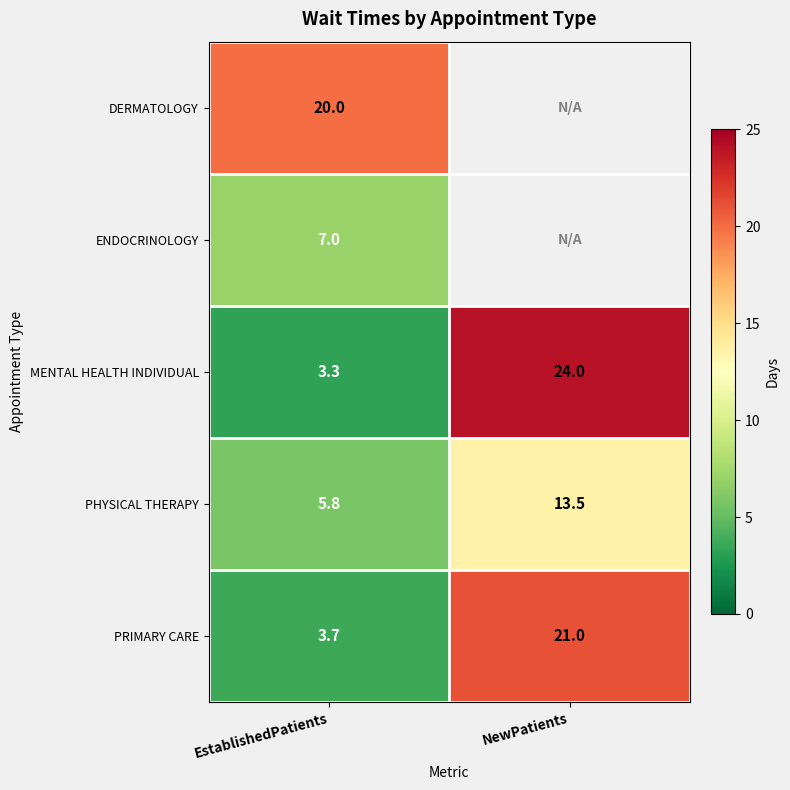

What is the minimum value shown in the chart?

3.3